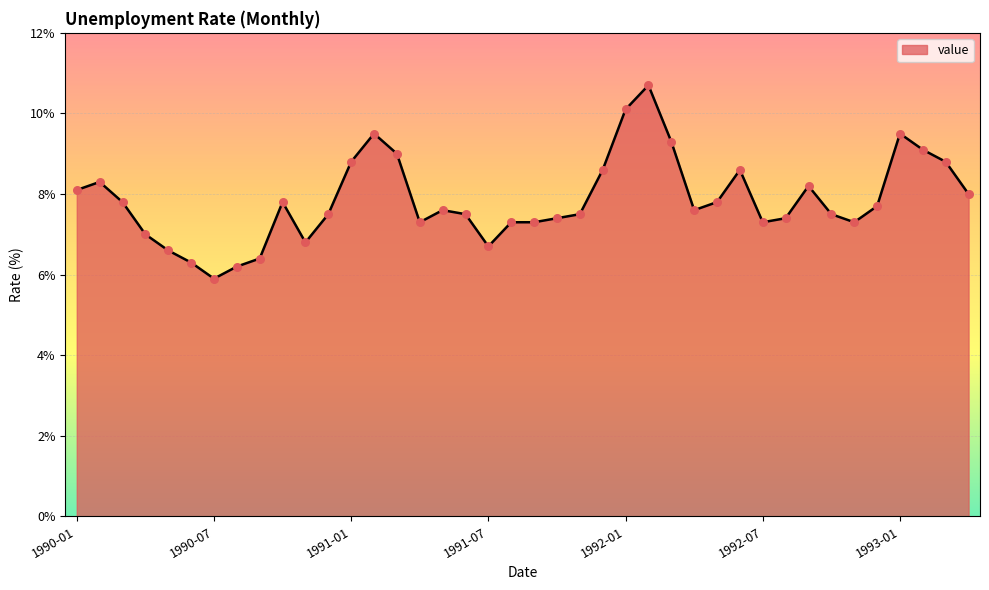

What is the greatest value displayed?

10.7